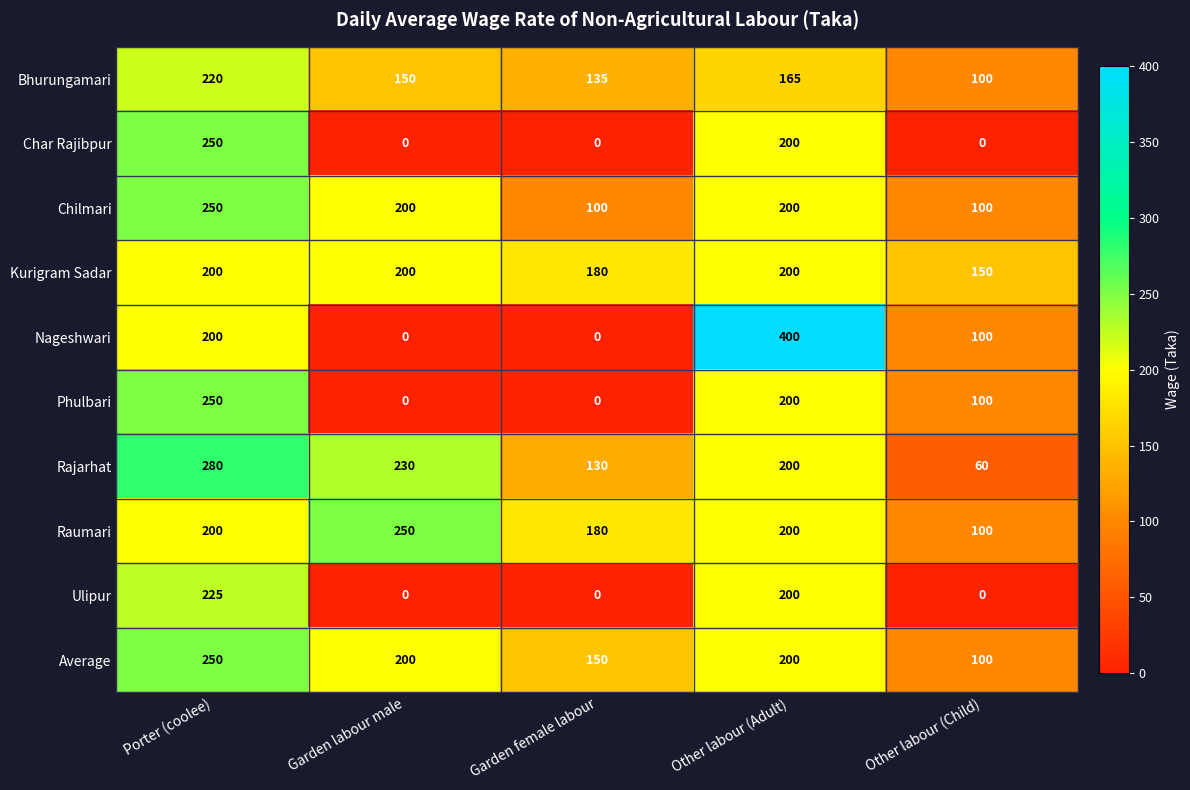

What is the greatest value displayed?

400